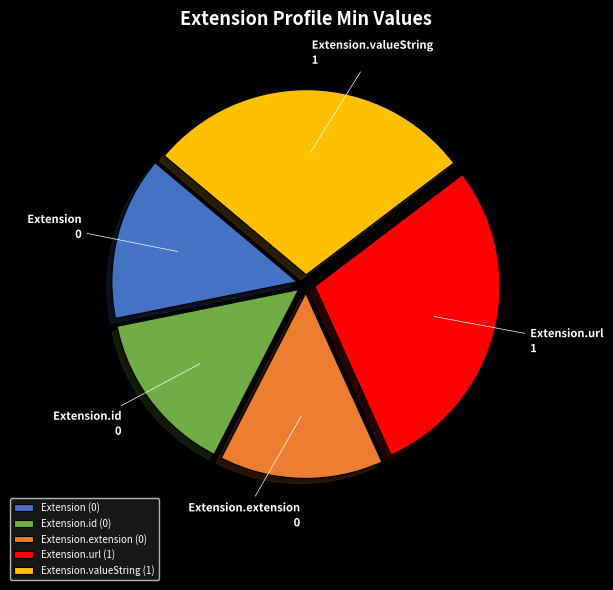

Between Extension and Extension.url, which is larger?

Extension.url